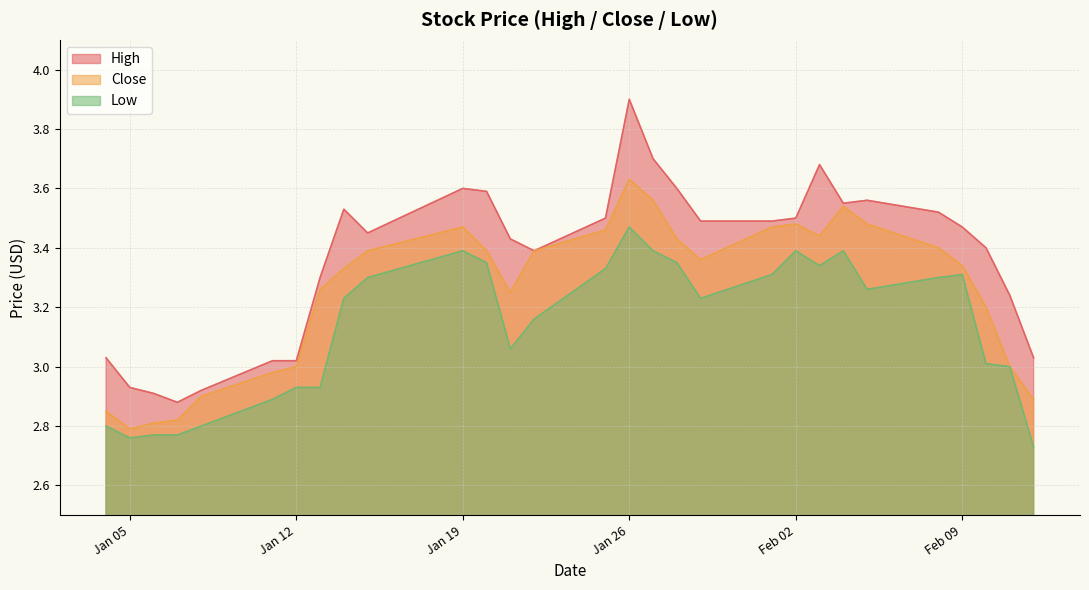

How many interior local valleys does the Close series have?

4